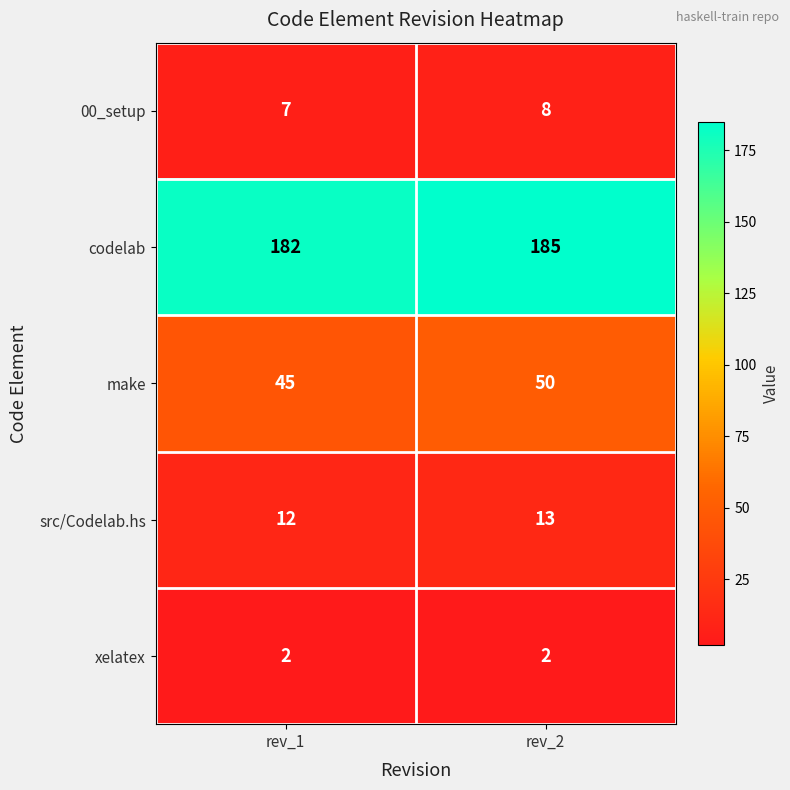

What is the highest value of the 00_setup series?

8